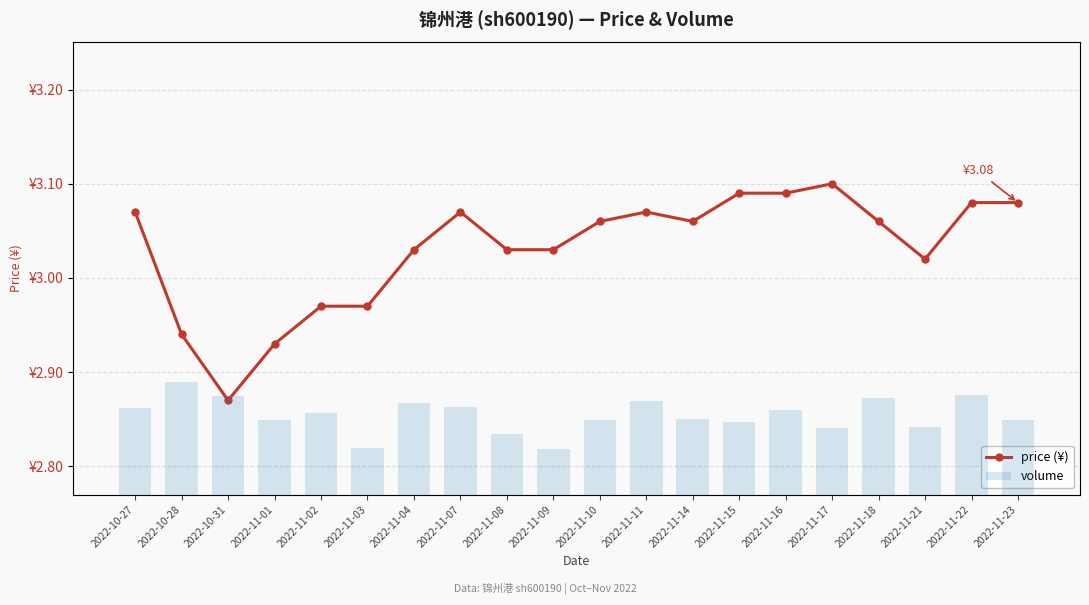

Which category has the highest value in the price series?

2022-11-17